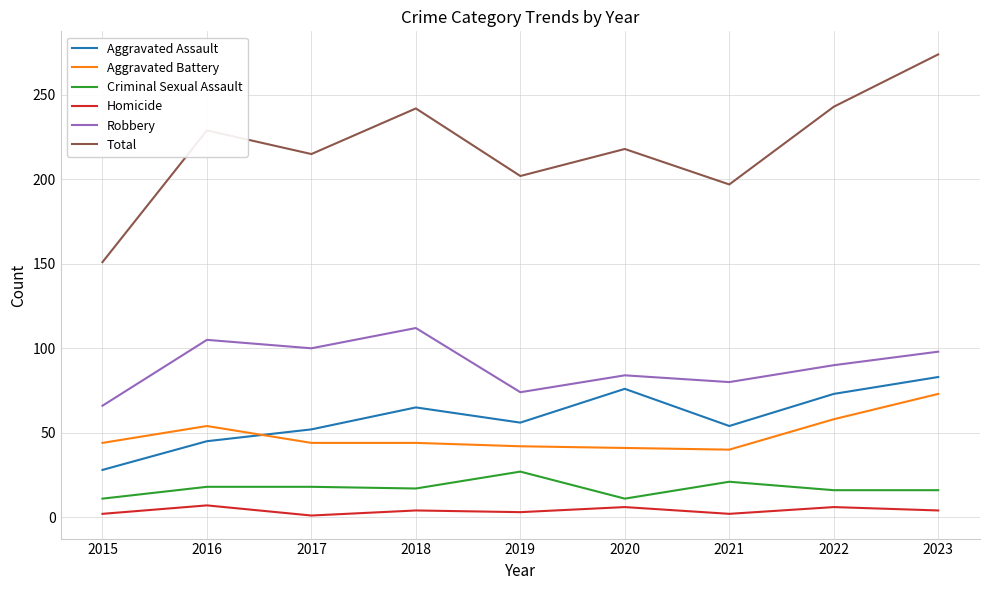

Between 2015 and 2020, which series saw the biggest shift?

Total